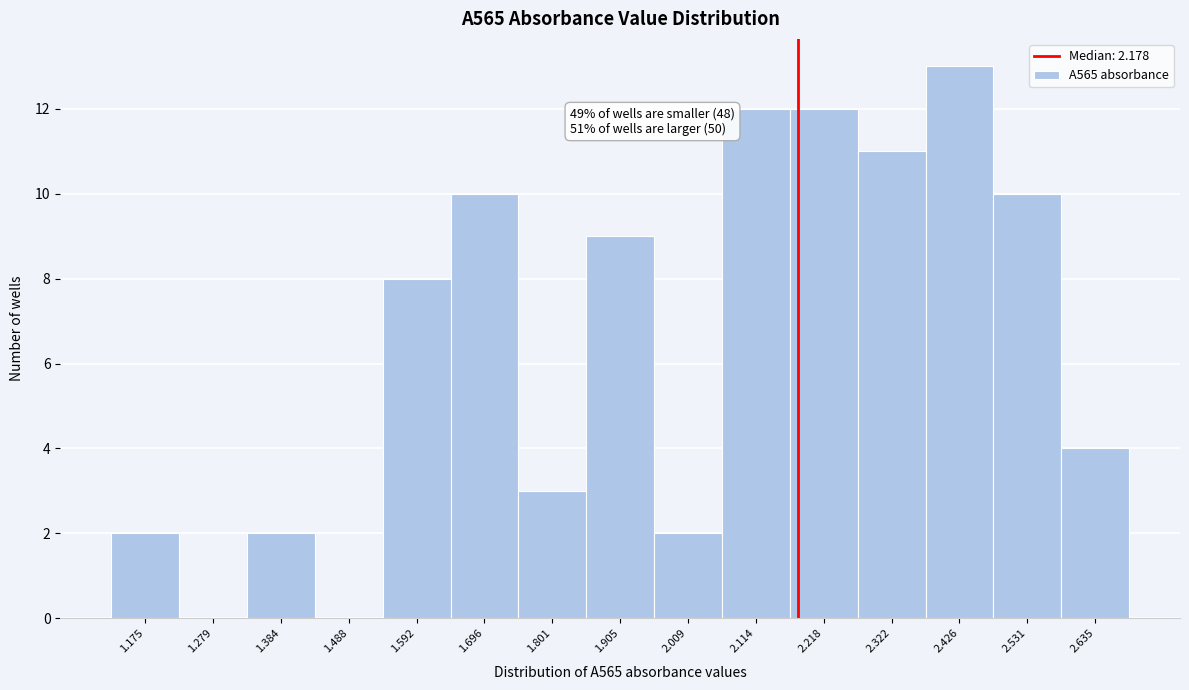

Which range on the x-axis has the tallest bar?

2.38 to 2.48